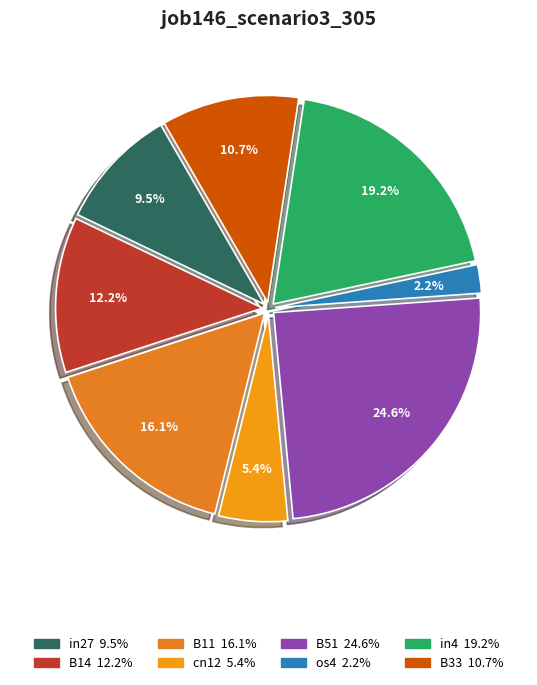

Which category has the smallest portion of the pie?

os4